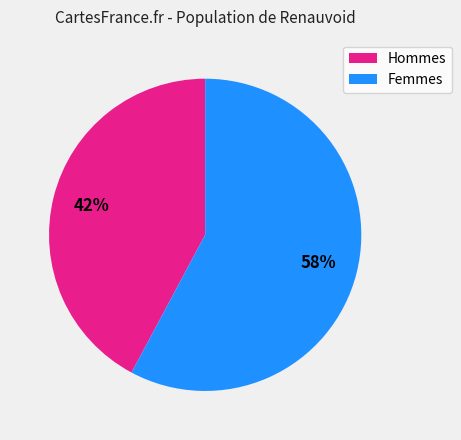

Is there a majority slice in this chart?

Yes